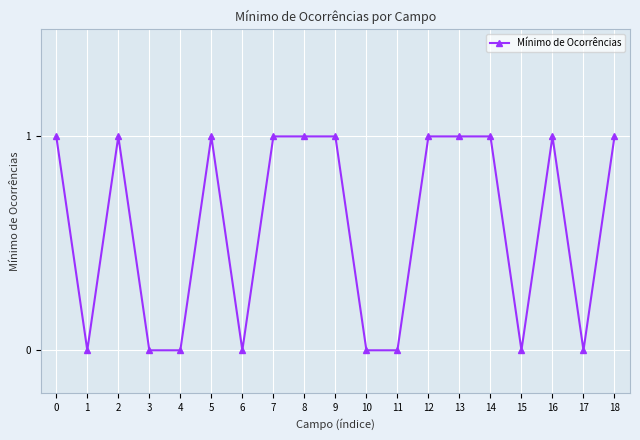

How many lines are shown in the chart?

1